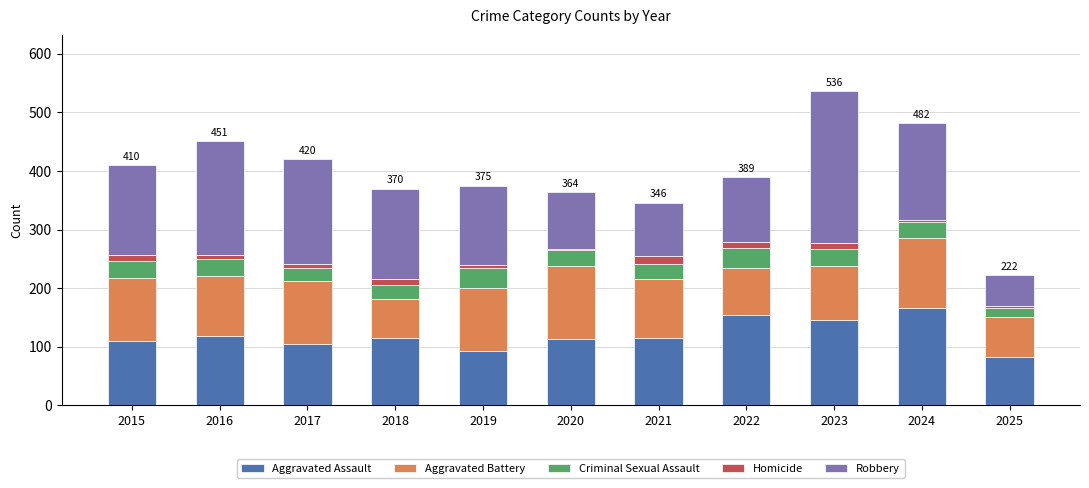

What is the sum of all Aggravated Assault values?

1316